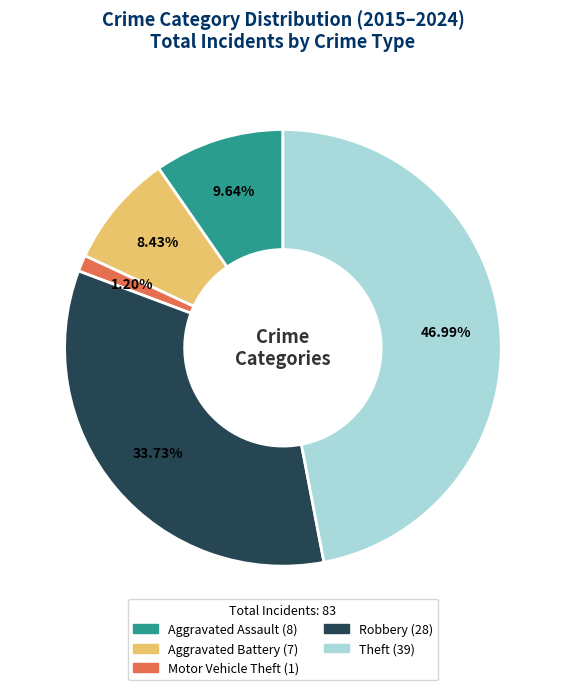

Between Motor Vehicle Theft and Theft, which is larger?

Theft